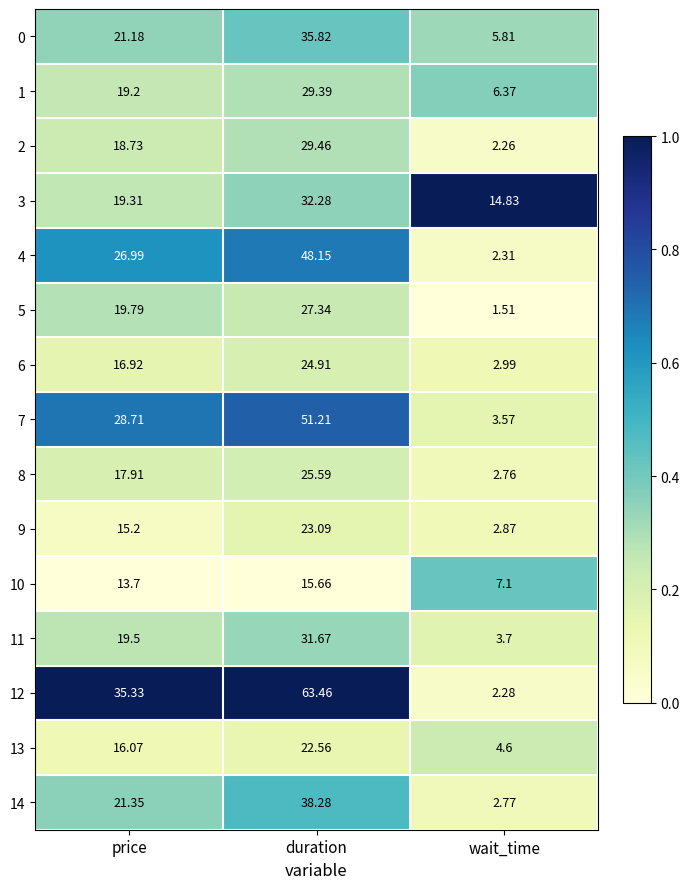

Which series changed the most between duration and wait_time?

12